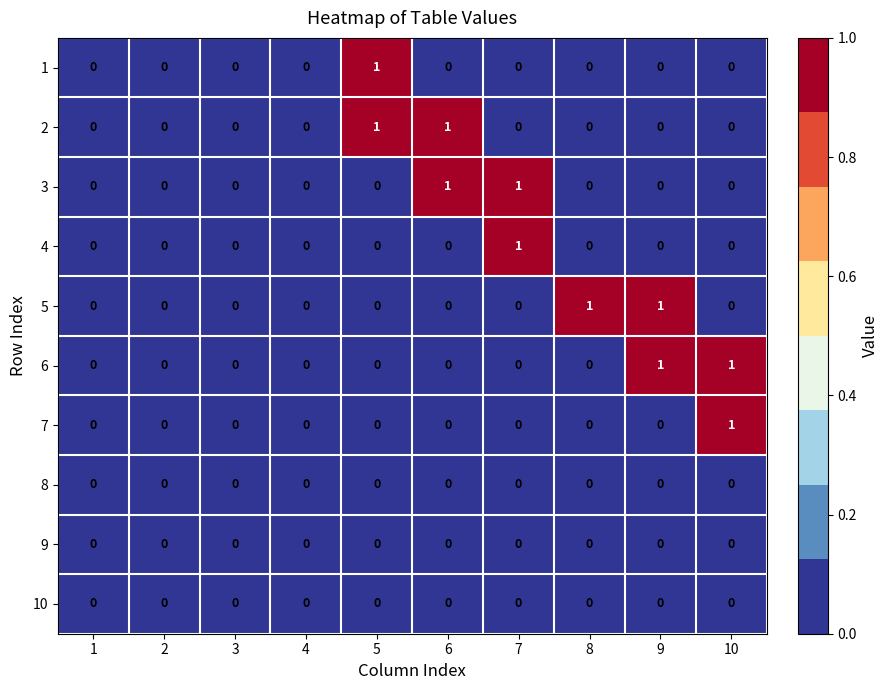

Is the value of 4 at 7 greater than the value of 7 at 2?

Yes